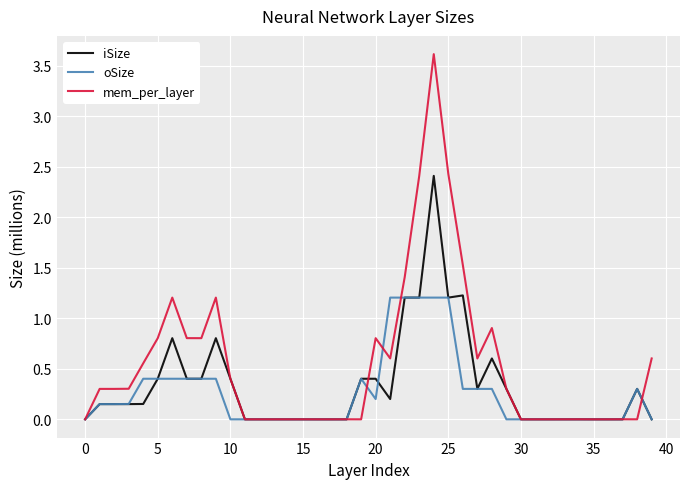

List the series in order of their peak value, highest first.

mem_per_layer, iSize, oSize